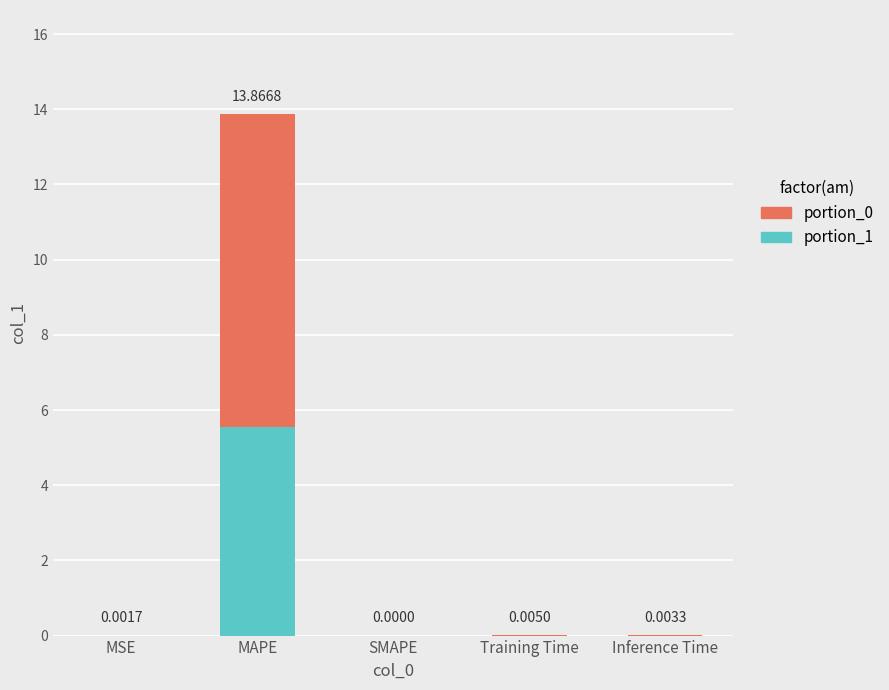

Count the number of categories in the chart.

5